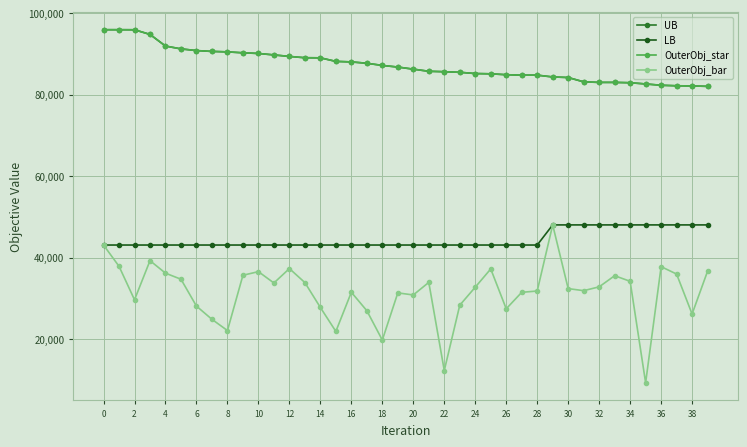

True or false: LB and OuterObj_bar cross at least once.

False